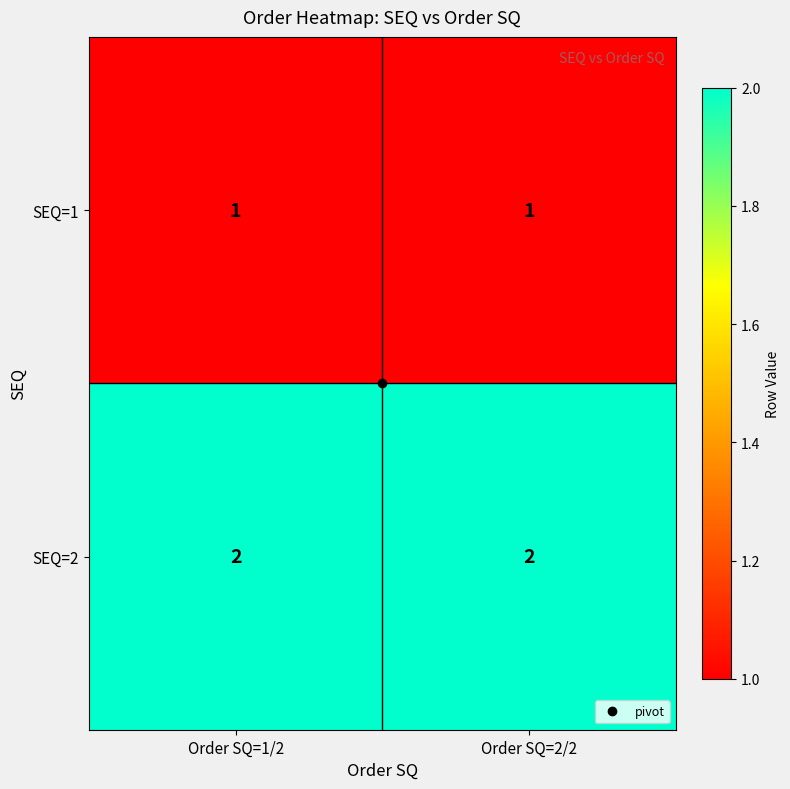

At Order SQ=2/2, list the series in order from largest to smallest.

SEQ=2, SEQ=1